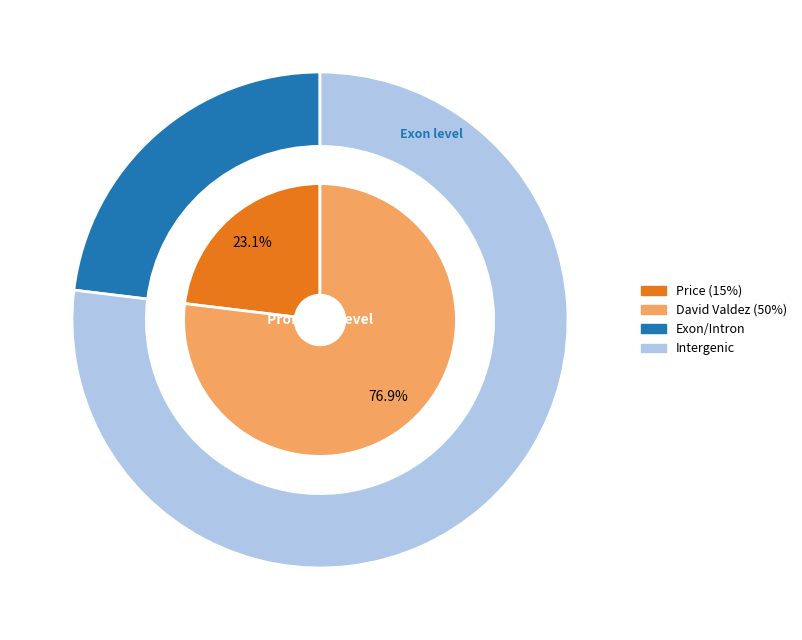

Which slice is the largest?

David Valdez